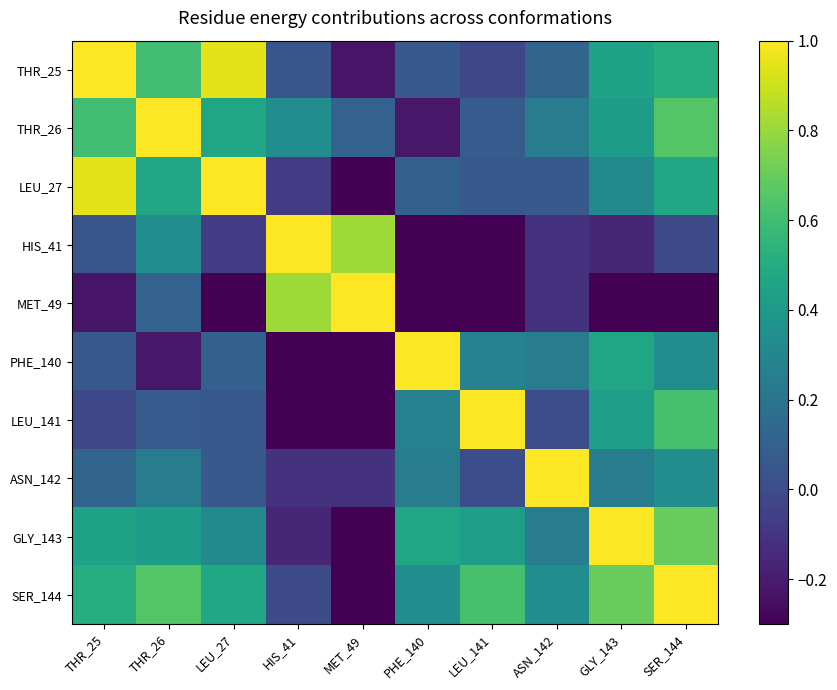

What is the difference between the highest and lowest values at THR_26?

1.2